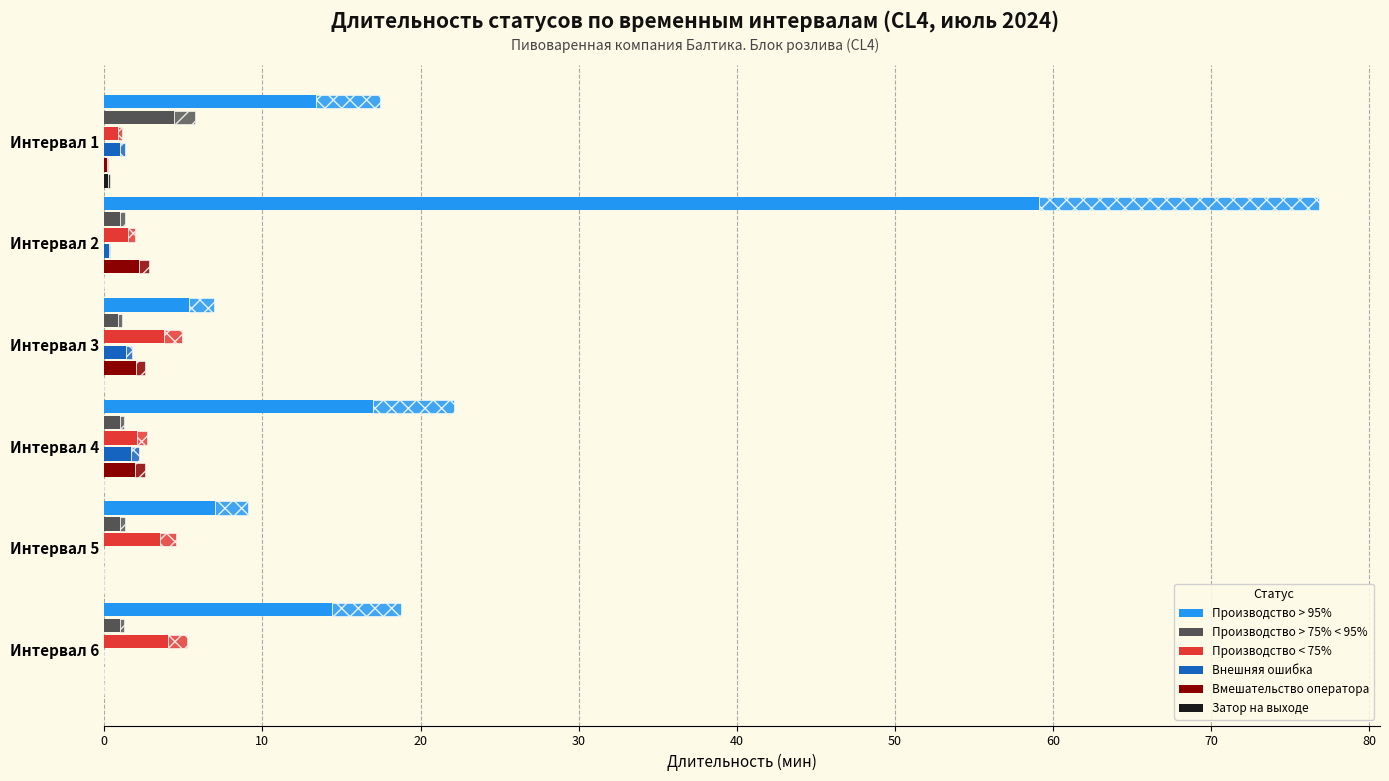

How many categories are shown in the chart?

6